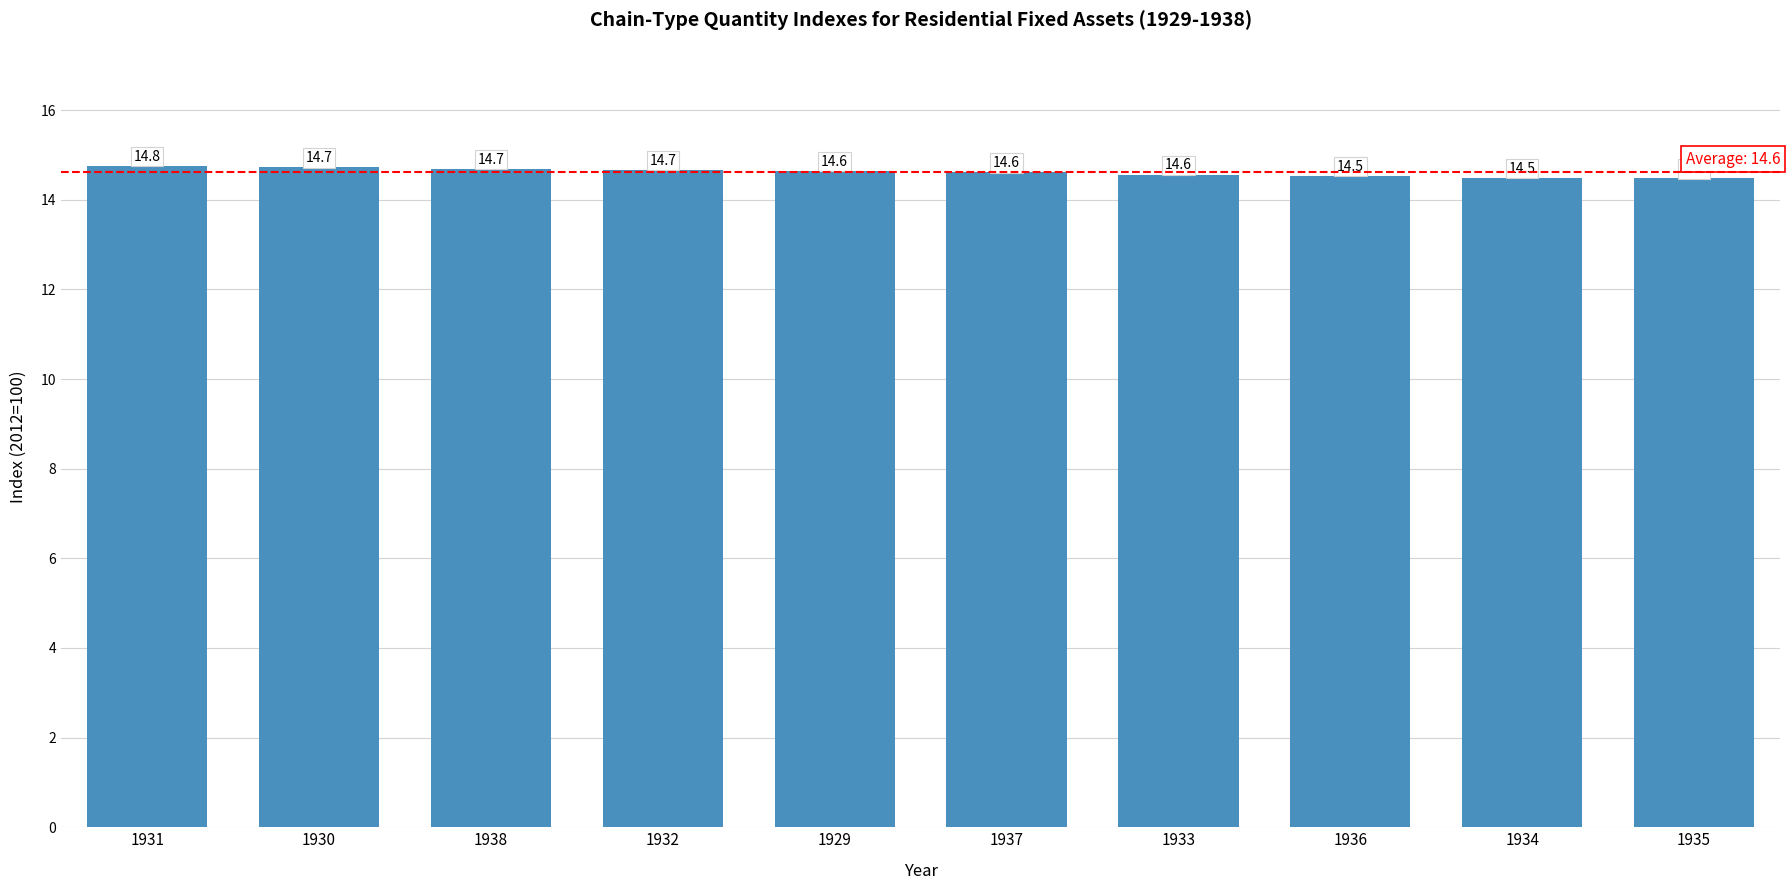

Where is the data nearest to the value 14?

1935